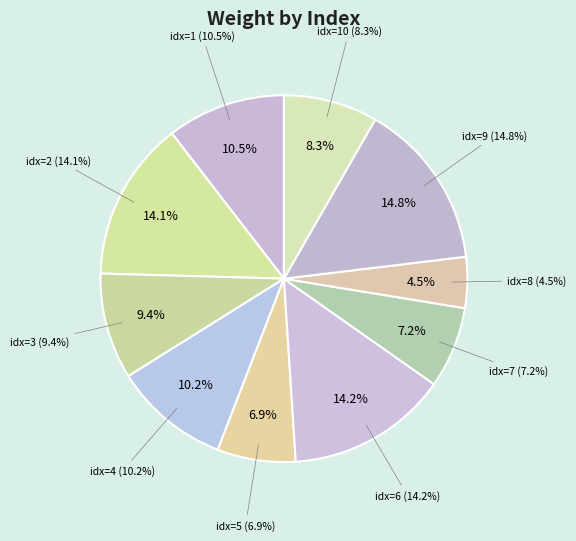

How many slices are in this pie chart?

10